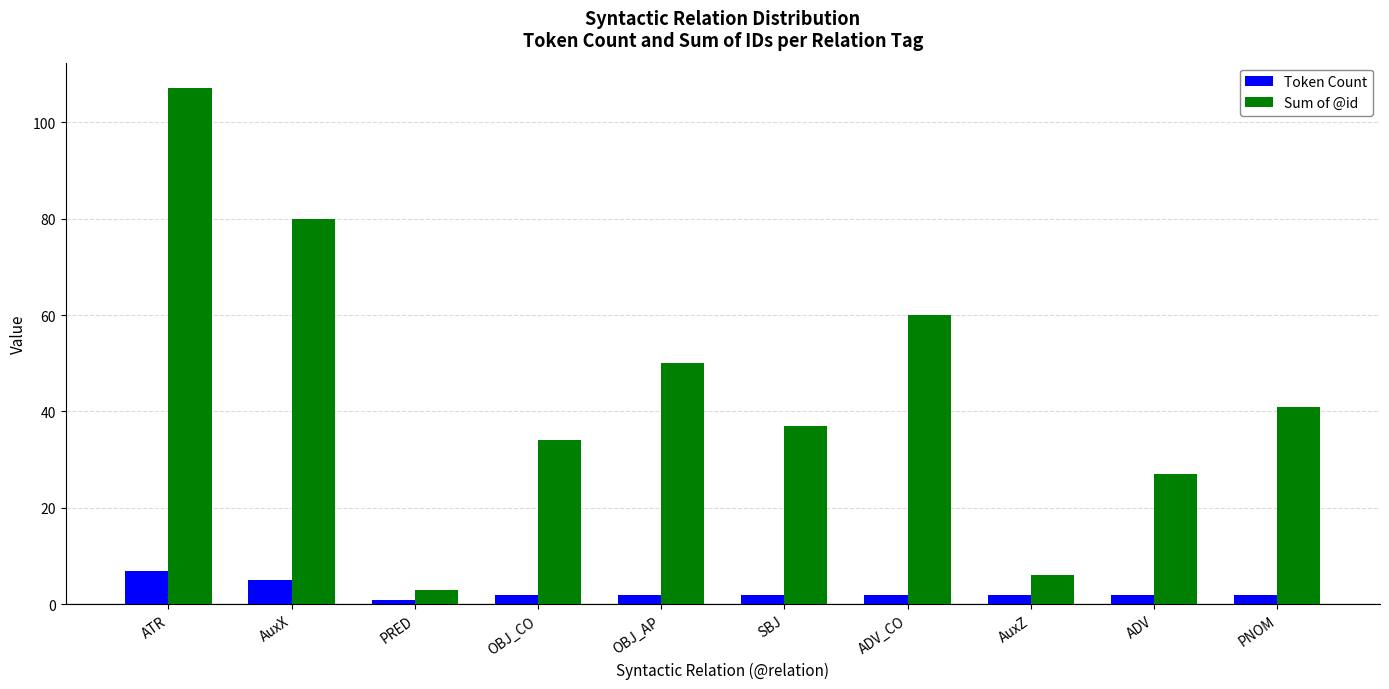

The value of Token Count at ATR is 7. True or false?

True